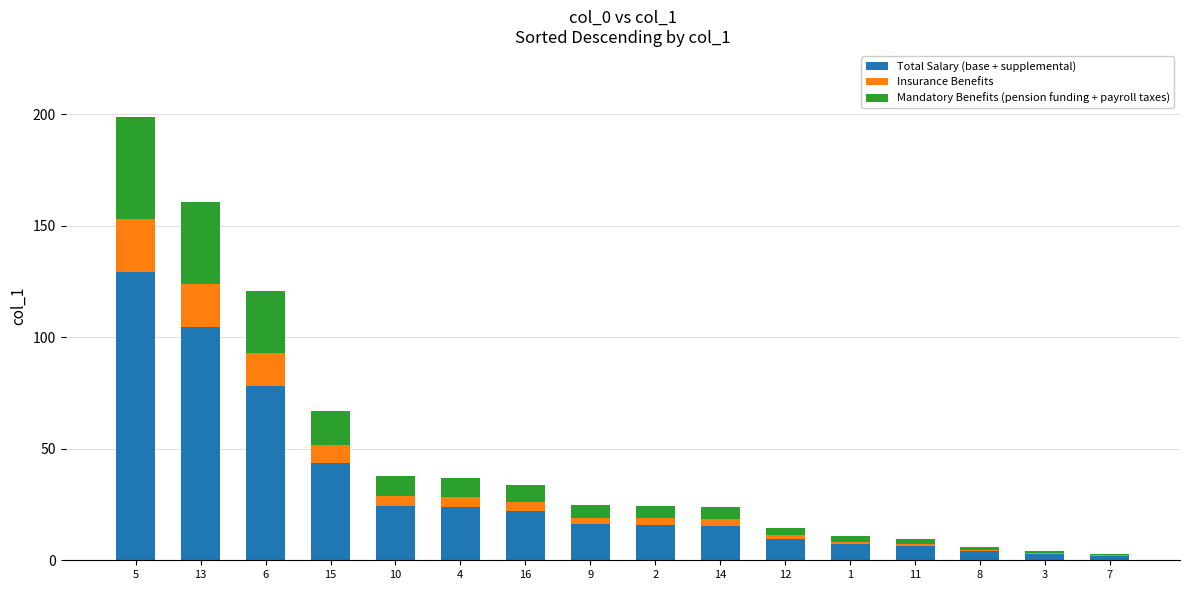

At which label is Total Salary (base + supplemental) closest to 65?

6